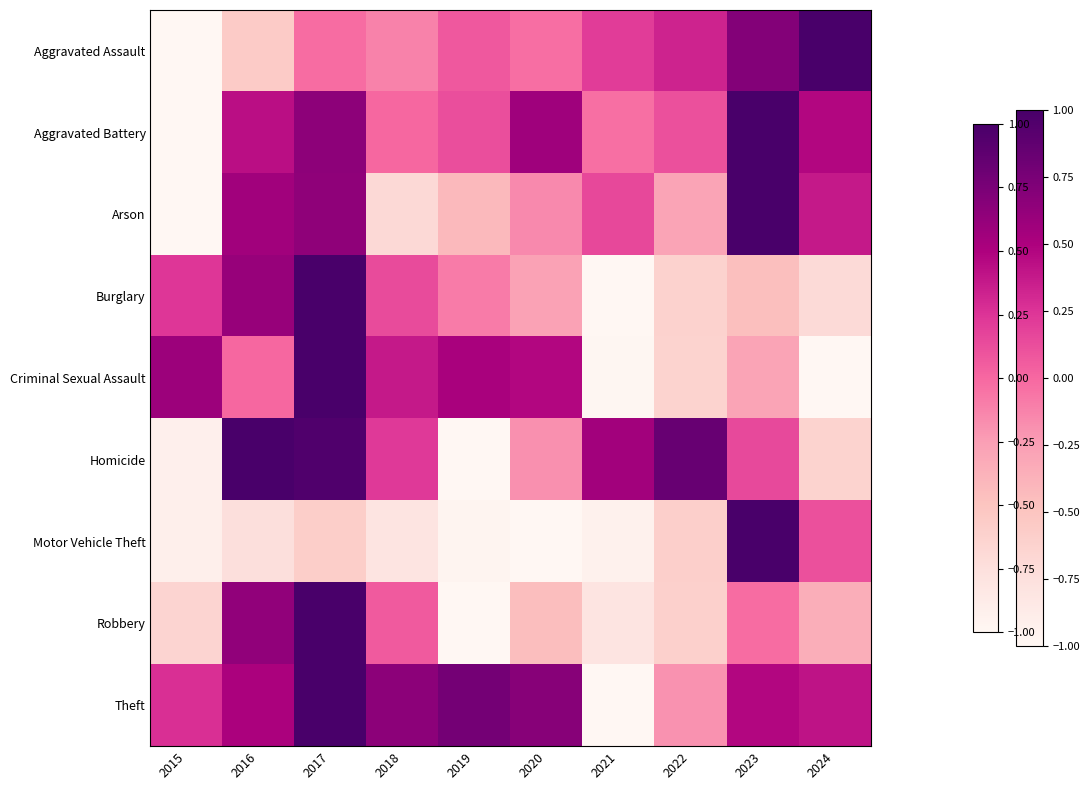

Reading left to right, list all the values displayed in this chart.

Aggravated Assault: 2015=-1.0	2016=-0.6	2017=-0.0	2018=-0.1	2019=0.1	2020=-0.0	2021=0.2	2022=0.3	2023=0.7	2024=1.0
Aggravated Battery: 2015=-1.0	2016=0.4	2017=0.7	2018=0.0	2019=0.1	2020=0.6	2021=-0.0	2022=0.1	2023=1.0	2024=0.5
Arson: 2015=-1.0	2016=0.6	2017=0.6	2018=-0.7	2019=-0.4	2020=-0.2	2021=0.2	2022=-0.3	2023=1.0	2024=0.4
Burglary: 2015=0.2	2016=0.6	2017=1.0	2018=0.1	2019=-0.1	2020=-0.3	2021=-1.0	2022=-0.6	2023=-0.5	2024=-0.7
Criminal Sexual Assault: 2015=0.6	2016=0.0	2017=1.0	2018=0.4	2019=0.5	2020=0.5	2021=-1.0	2022=-0.6	2023=-0.3	2024=-1.0
Homicide: 2015=-0.9	2016=1.0	2017=1.0	2018=0.2	2019=-1.0	2020=-0.2	2021=0.6	2022=0.8	2023=0.1	2024=-0.6
Motor Vehicle Theft: 2015=-0.9	2016=-0.7	2017=-0.6	2018=-0.8	2019=-1.0	2020=-1.0	2021=-0.9	2022=-0.6	2023=1.0	2024=0.1
Robbery: 2015=-0.6	2016=0.6	2017=1.0	2018=0.1	2019=-1.0	2020=-0.5	2021=-0.8	2022=-0.6	2023=-0.0	2024=-0.4
Theft: 2015=0.3	2016=0.5	2017=1.0	2018=0.7	2019=0.8	2020=0.7	2021=-1.0	2022=-0.2	2023=0.5	2024=0.4